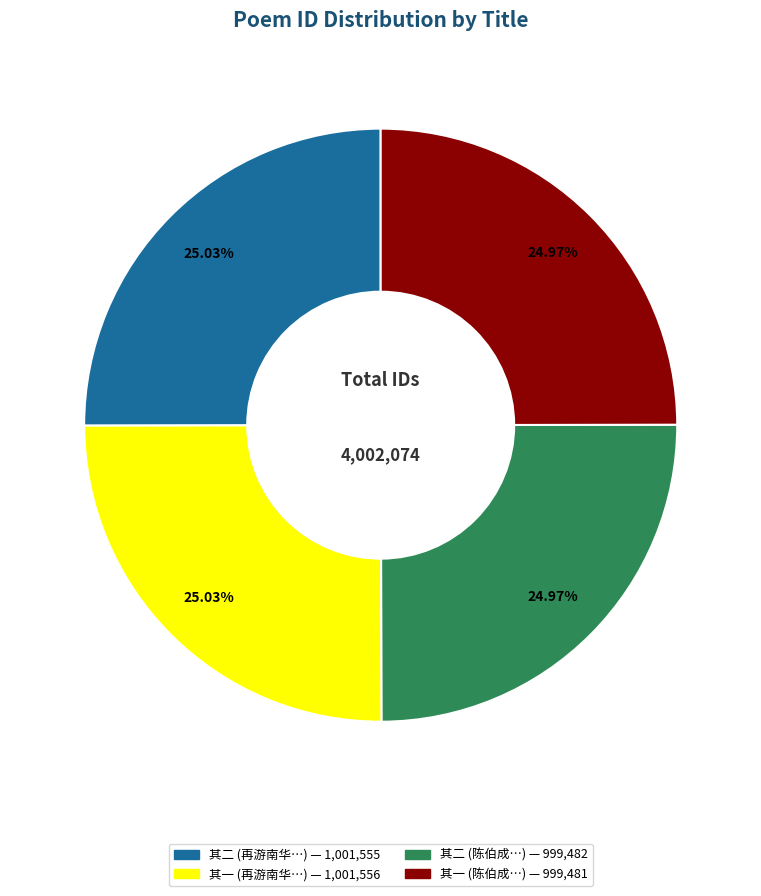

Is there a majority slice in this chart?

No